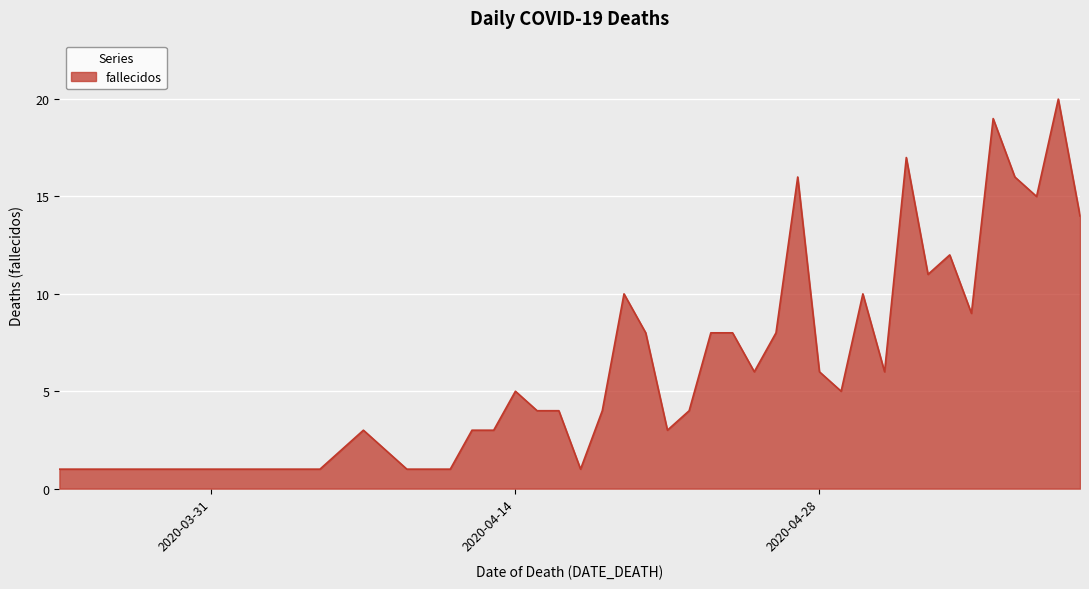

How many lines are shown in the chart?

1